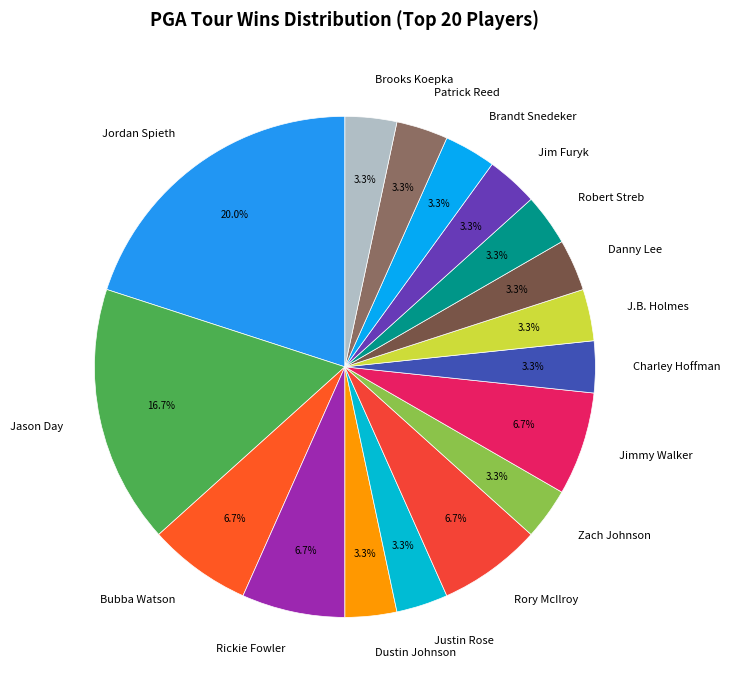

How many segments does this pie chart have?

17